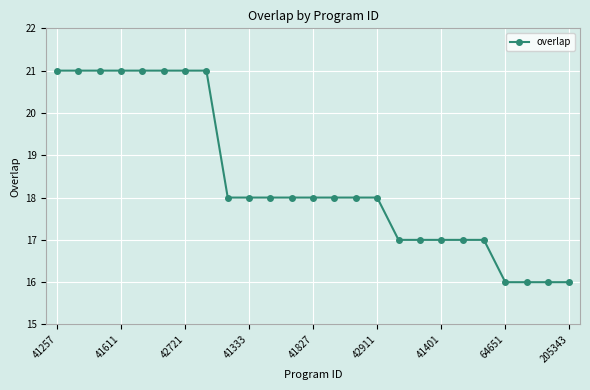

What is the maximum value shown in the chart?

21